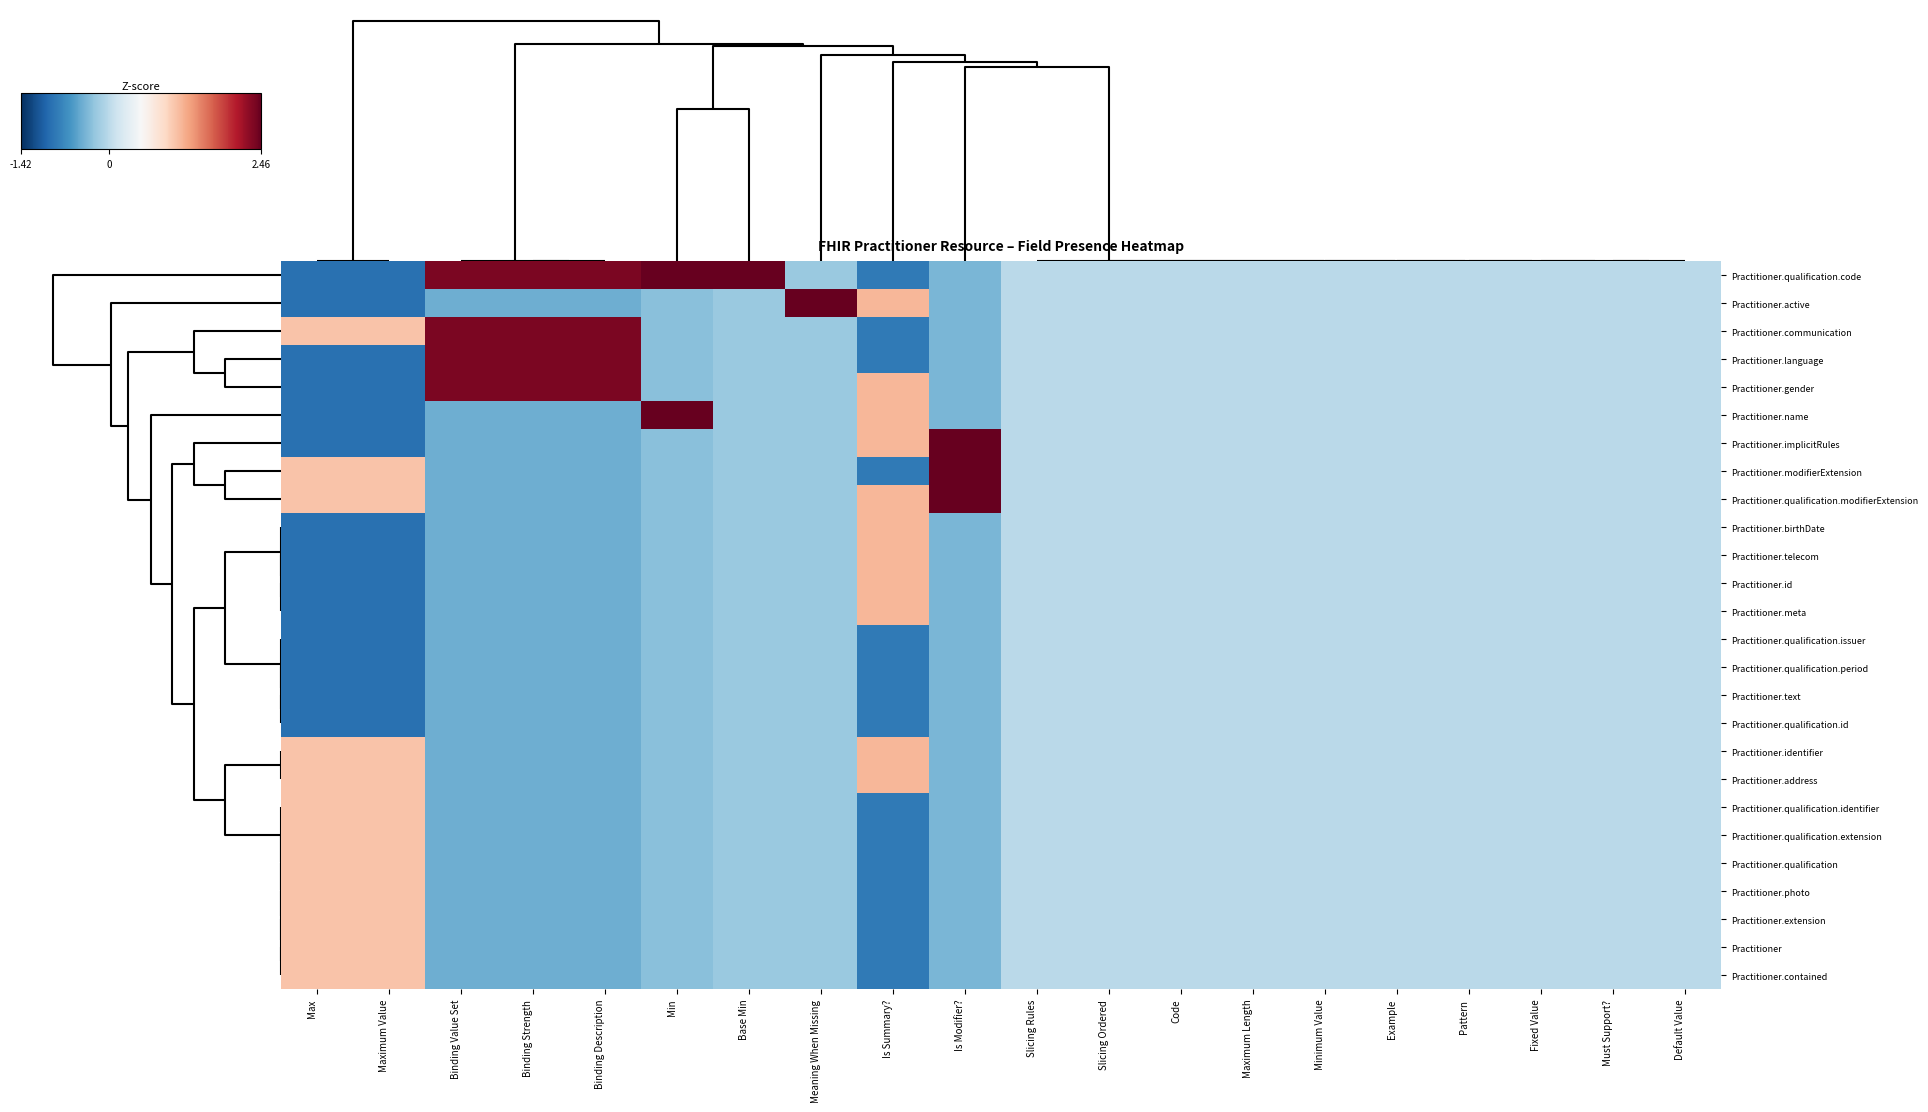

At which category is the sum across all series the highest?

Min